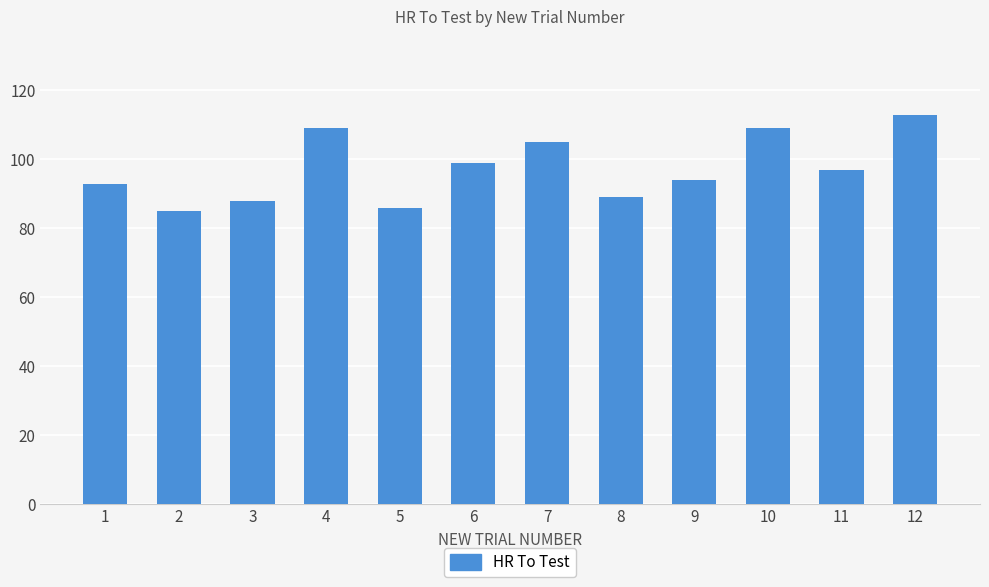

What is the value of the 4th bar from the left?

109